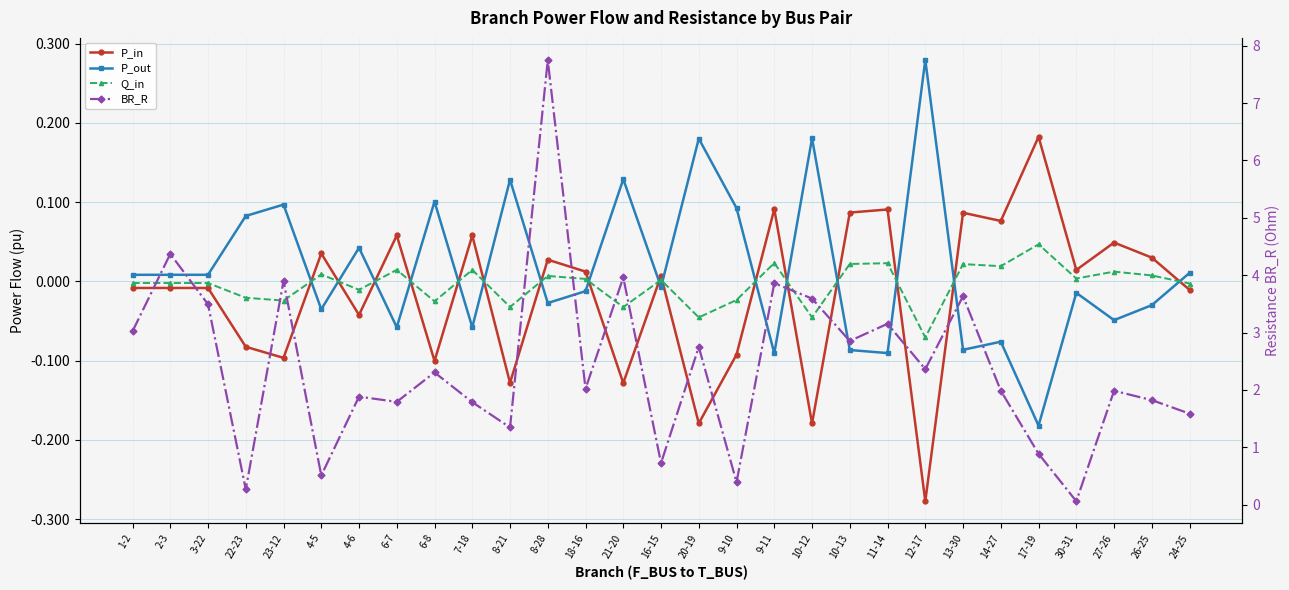

The P_out series shows -0.0 at 4-5. True or false?

False